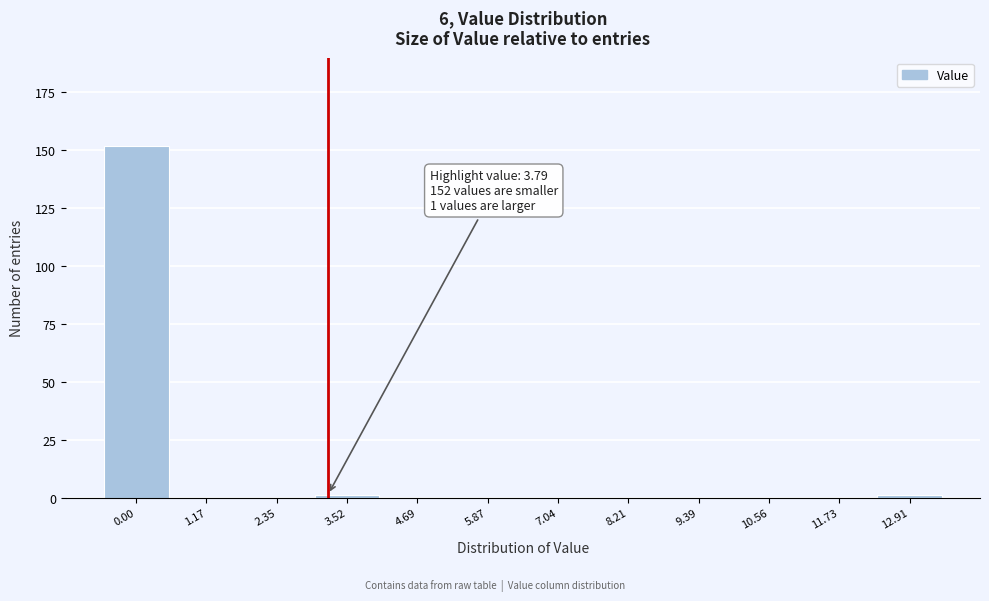

Reading right to left, transcribe all the data shown in this chart.

12.91=1	11.73=0	10.56=0	9.39=0	8.21=0	7.04=0	5.87=0	4.69=0	3.52=1	2.35=0	1.17=0	0.00=152